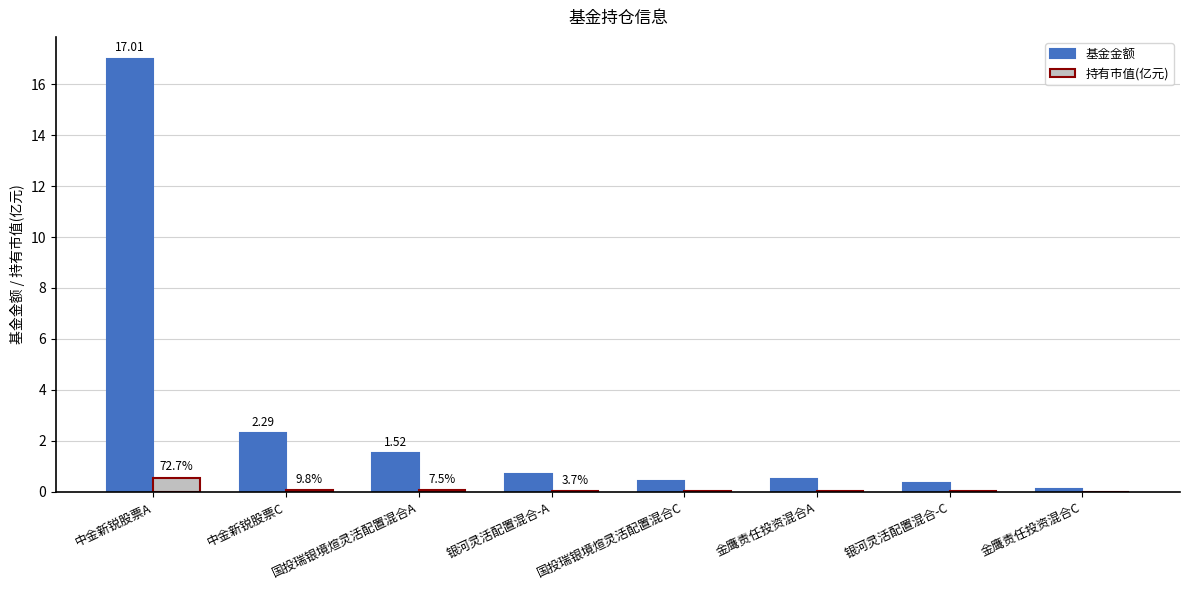

Which series has the largest range (max minus min)?

基金金额